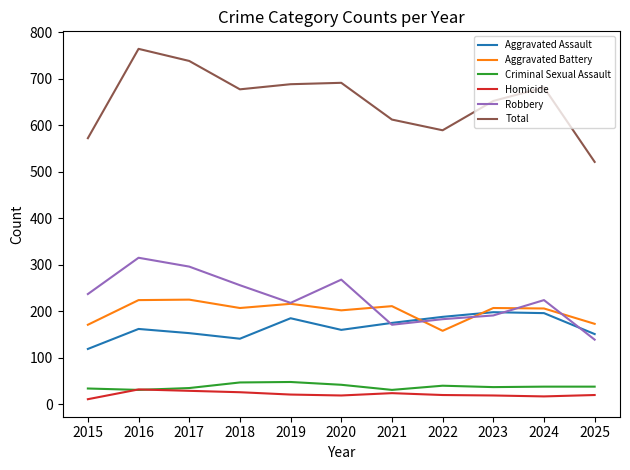

What is the total value across all series at 2022?

1178